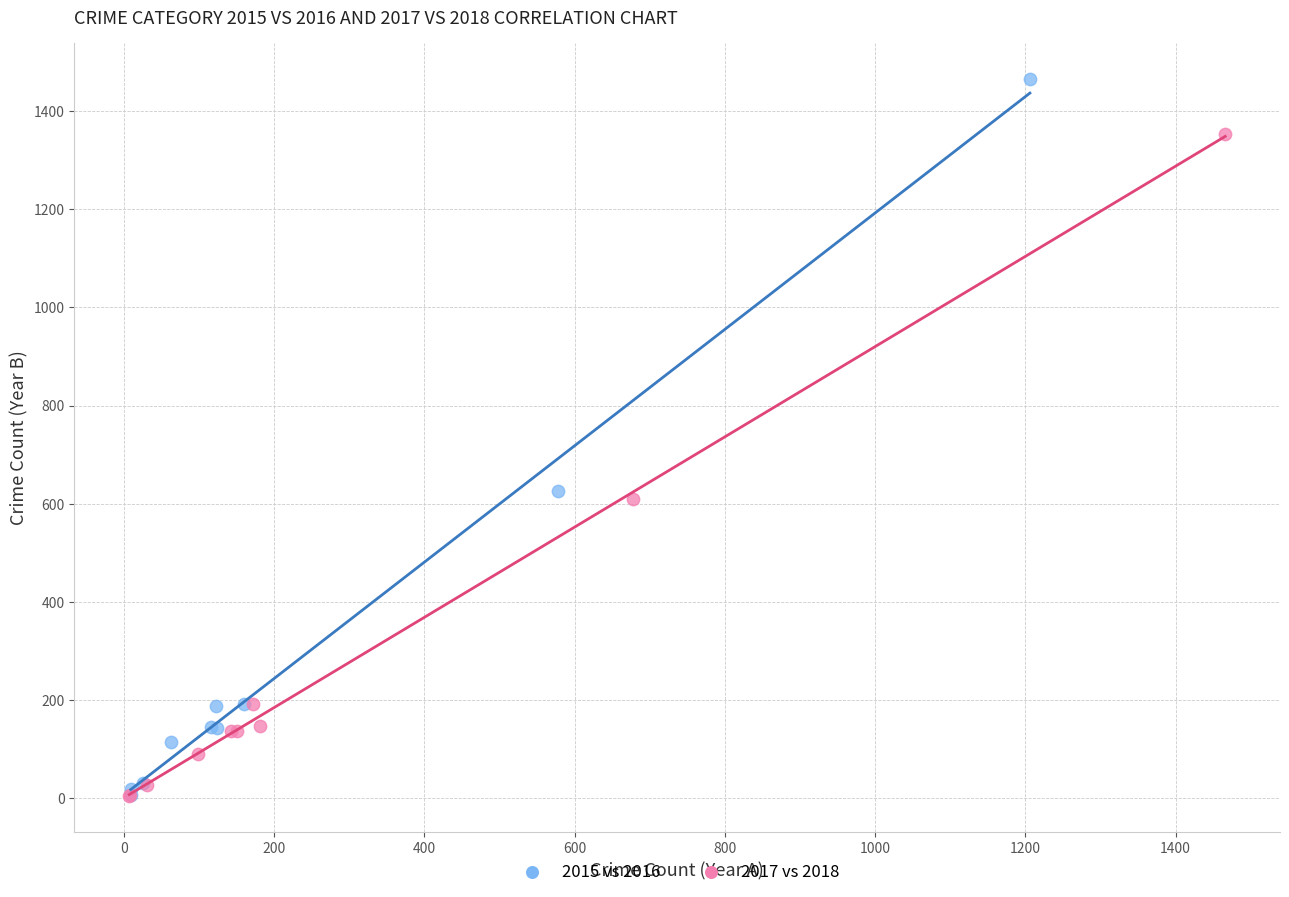

Which series contains the highest Y value?

2015 vs 2016